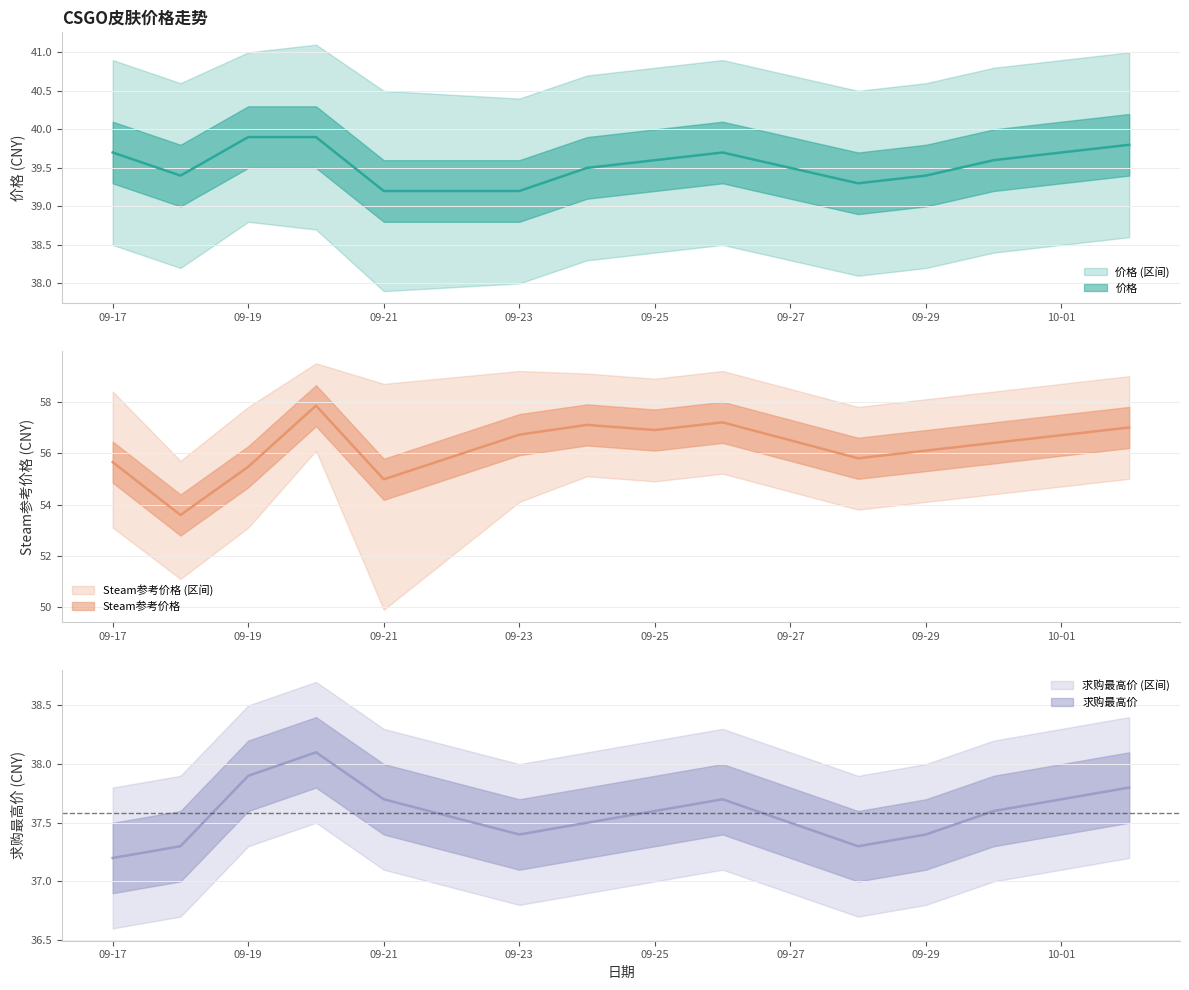

What is the label of the 3rd point from the right?

2023-09-30